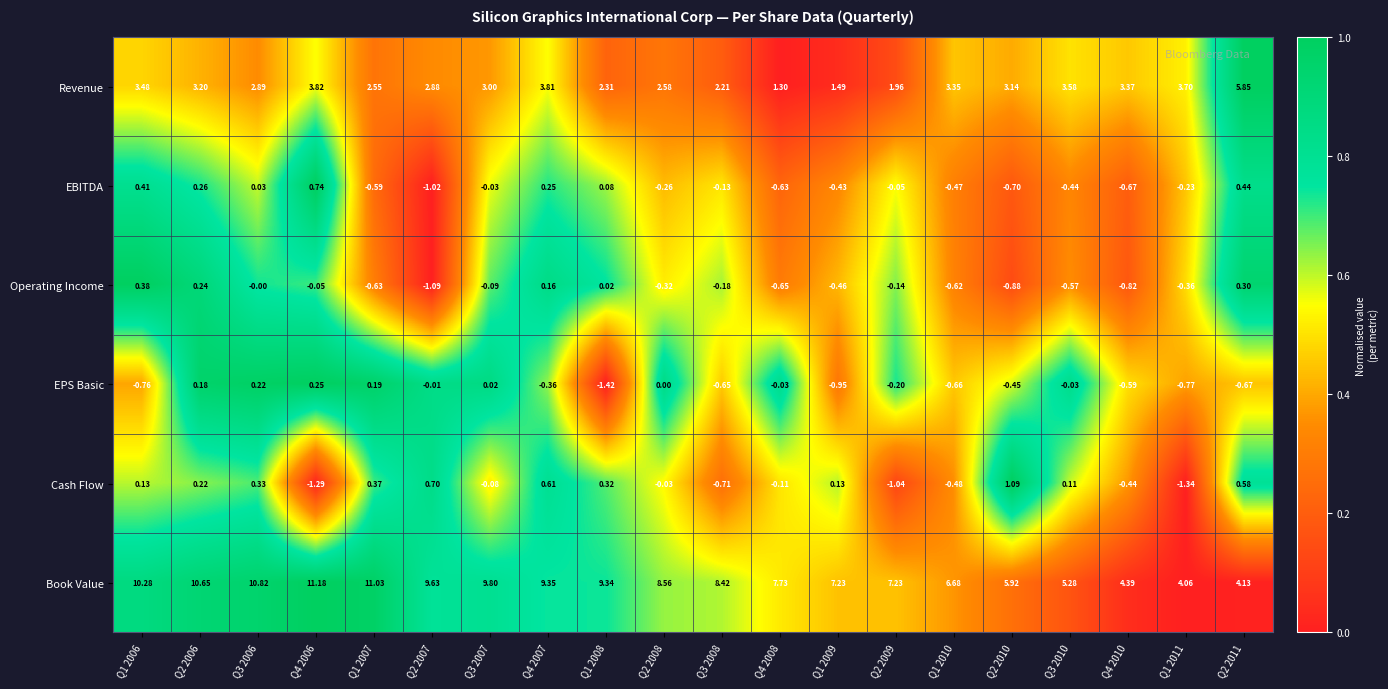

Which category has the highest value across all series?

Q4 2006